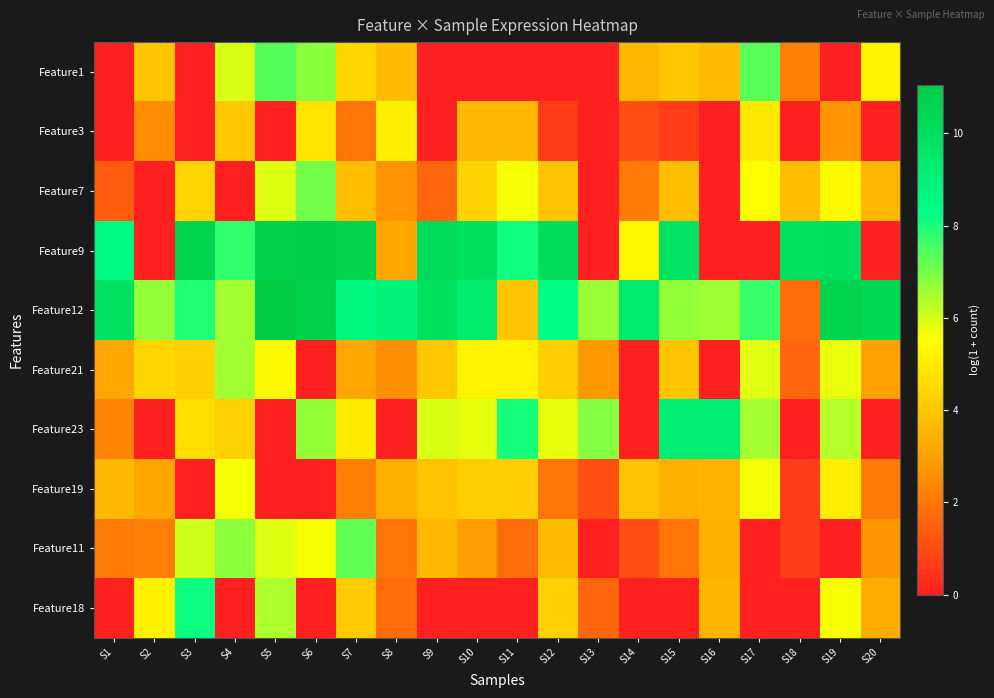

Reading left to right, extract all data points from this chart.

Feature1: S1=0.0	S2=4.0	S3=0.0	S4=5.9	S5=7.4	S6=6.8	S7=4.5	S8=3.7	S9=0.0	S10=0.0	S11=0.0	S12=0.0	S13=0.0	S14=3.6	S15=4.0	S16=3.7	S17=7.3	S18=2.2	S19=0.0	S20=5.2
Feature3: S1=0.0	S2=2.5	S3=0.0	S4=4.1	S5=0.0	S6=4.8	S7=1.9	S8=5.1	S9=0.0	S10=3.6	S11=3.6	S12=0.7	S13=0.0	S14=1.1	S15=0.7	S16=0.0	S17=4.9	S18=0.0	S19=2.7	S20=0.0
Feature7: S1=1.4	S2=0.0	S3=4.4	S4=0.0	S5=5.9	S6=7.0	S7=3.8	S8=2.6	S9=1.6	S10=4.3	S11=5.6	S12=3.9	S13=0.0	S14=2.1	S15=3.8	S16=0.0	S17=5.5	S18=3.8	S19=5.4	S20=3.6
Feature9: S1=8.5	S2=0.0	S3=10.6	S4=7.7	S5=10.7	S6=10.8	S7=10.6	S8=3.2	S9=10.2	S10=9.9	S11=8.1	S12=10.1	S13=0.0	S14=5.3	S15=9.8	S16=0.0	S17=0.0	S18=9.9	S19=9.9	S20=0.0
Feature12: S1=9.8	S2=6.7	S3=7.9	S4=6.5	S5=11.0	S6=10.7	S7=8.8	S8=8.9	S9=9.9	S10=9.4	S11=4.0	S12=8.3	S13=6.6	S14=9.4	S15=6.7	S16=6.6	S17=7.7	S18=1.8	S19=10.5	S20=10.4
Feature21: S1=3.1	S2=4.4	S3=4.3	S4=6.5	S5=5.4	S6=0.0	S7=3.1	S8=2.6	S9=4.0	S10=5.2	S11=5.2	S12=4.3	S13=2.8	S14=0.0	S15=4.0	S16=0.0	S17=5.8	S18=1.6	S19=5.7	S20=3.0
Feature23: S1=2.3	S2=0.0	S3=4.7	S4=4.3	S5=0.0	S6=6.7	S7=5.0	S8=0.0	S9=6.0	S10=5.8	S11=8.0	S12=5.8	S13=6.8	S14=0.0	S15=9.2	S16=9.2	S17=6.5	S18=0.0	S19=6.3	S20=0.0
Feature19: S1=3.7	S2=3.1	S3=0.0	S4=5.6	S5=0.0	S6=0.0	S7=2.2	S8=3.4	S9=3.9	S10=4.2	S11=4.2	S12=1.9	S13=1.1	S14=3.9	S15=3.4	S16=3.5	S17=5.6	S18=0.7	S19=5.1	S20=2.1
Feature11: S1=2.1	S2=2.2	S3=6.0	S4=6.7	S5=5.9	S6=5.6	S7=7.2	S8=1.9	S9=3.6	S10=2.9	S11=1.8	S12=3.7	S13=0.0	S14=1.1	S15=1.9	S16=3.4	S17=0.0	S18=0.7	S19=0.0	S20=2.7
Feature18: S1=0.0	S2=5.1	S3=8.1	S4=0.0	S5=6.4	S6=0.0	S7=4.1	S8=1.8	S9=0.0	S10=0.0	S11=0.0	S12=4.3	S13=1.6	S14=0.0	S15=0.0	S16=3.5	S17=0.0	S18=0.0	S19=5.6	S20=3.3